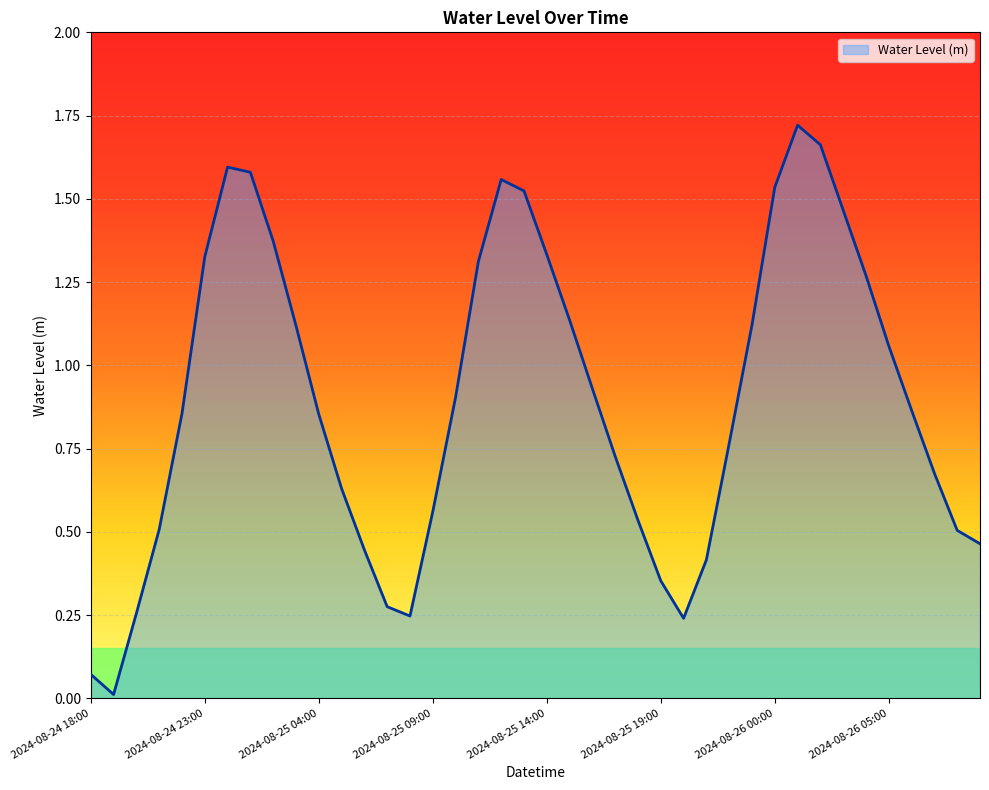

How many lines are shown in the chart?

1